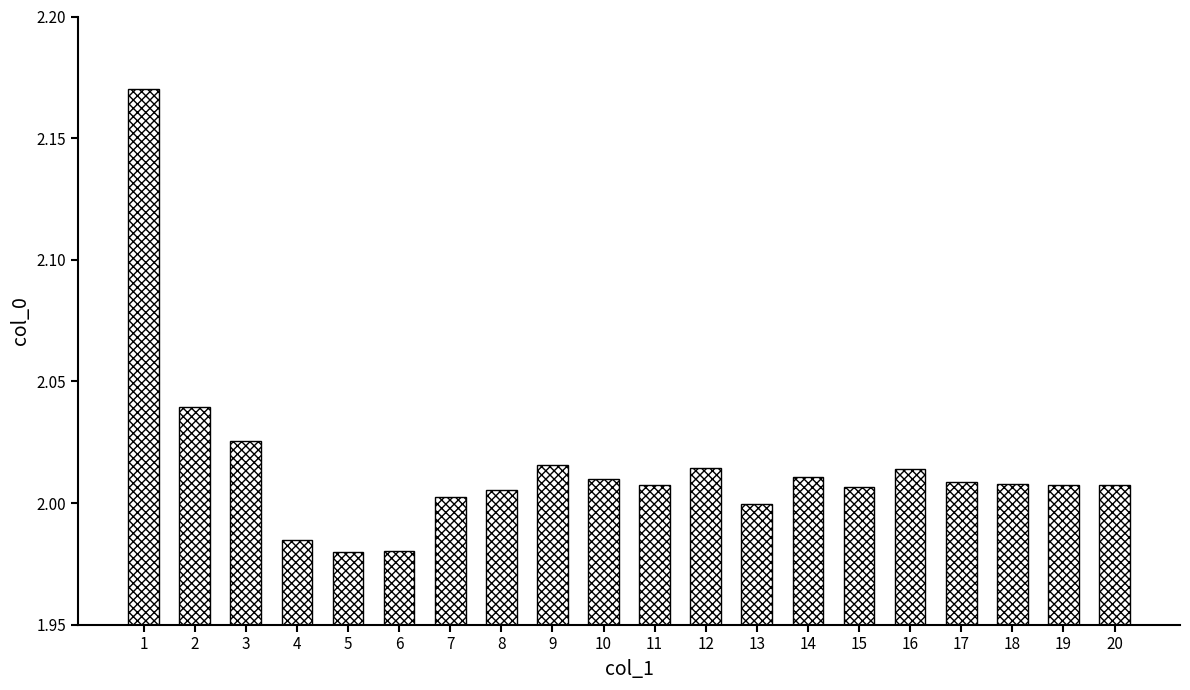

How many data points does each series have?

20